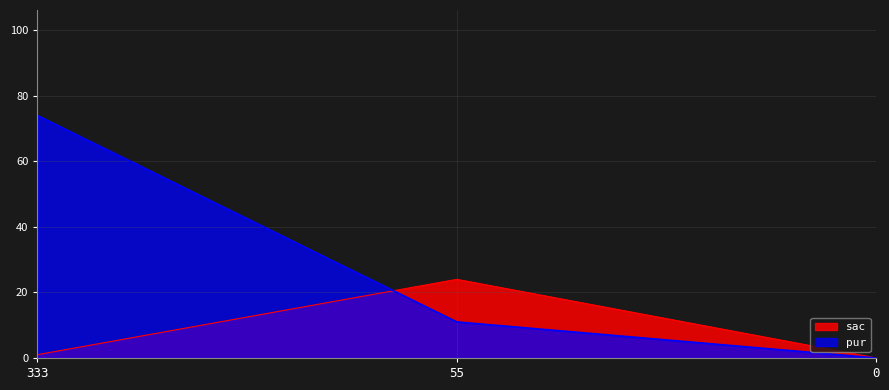

True or false: sac has a value of 1 at 333.

True